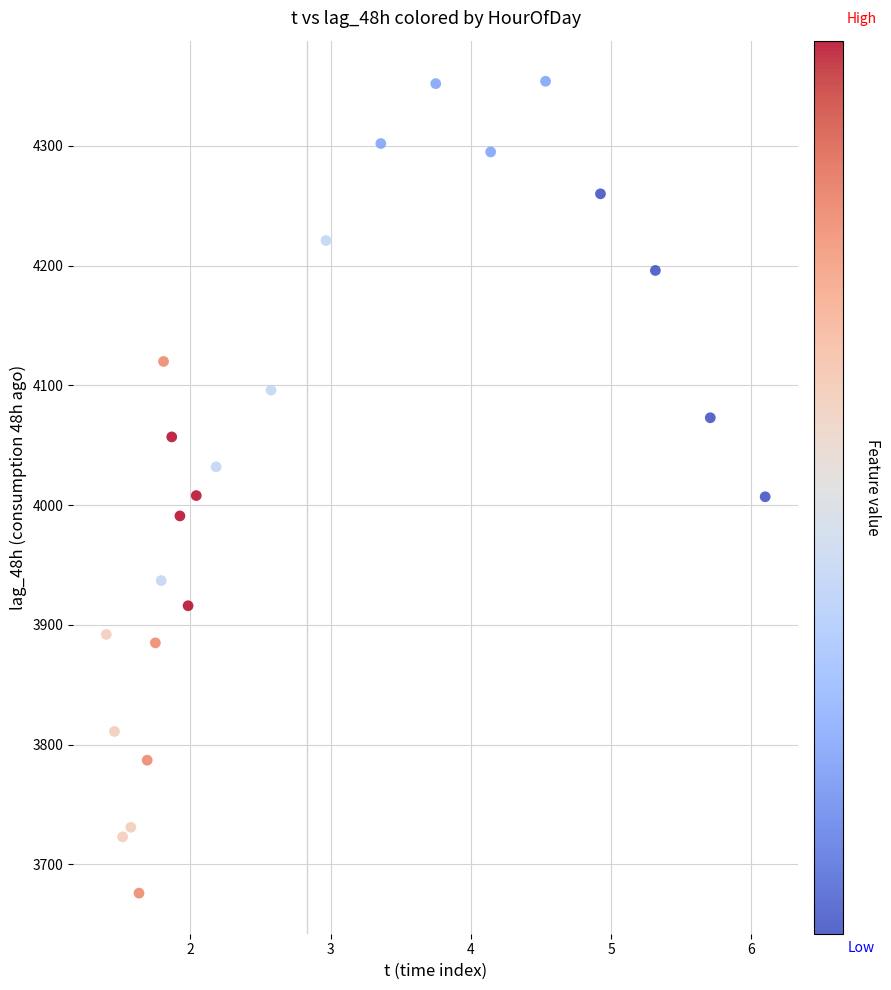

What is the range of Y values (max minus min)?

678